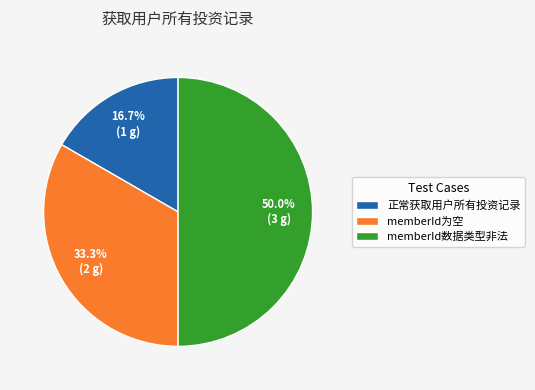

To the nearest percent, what is the average slice percentage?

33%